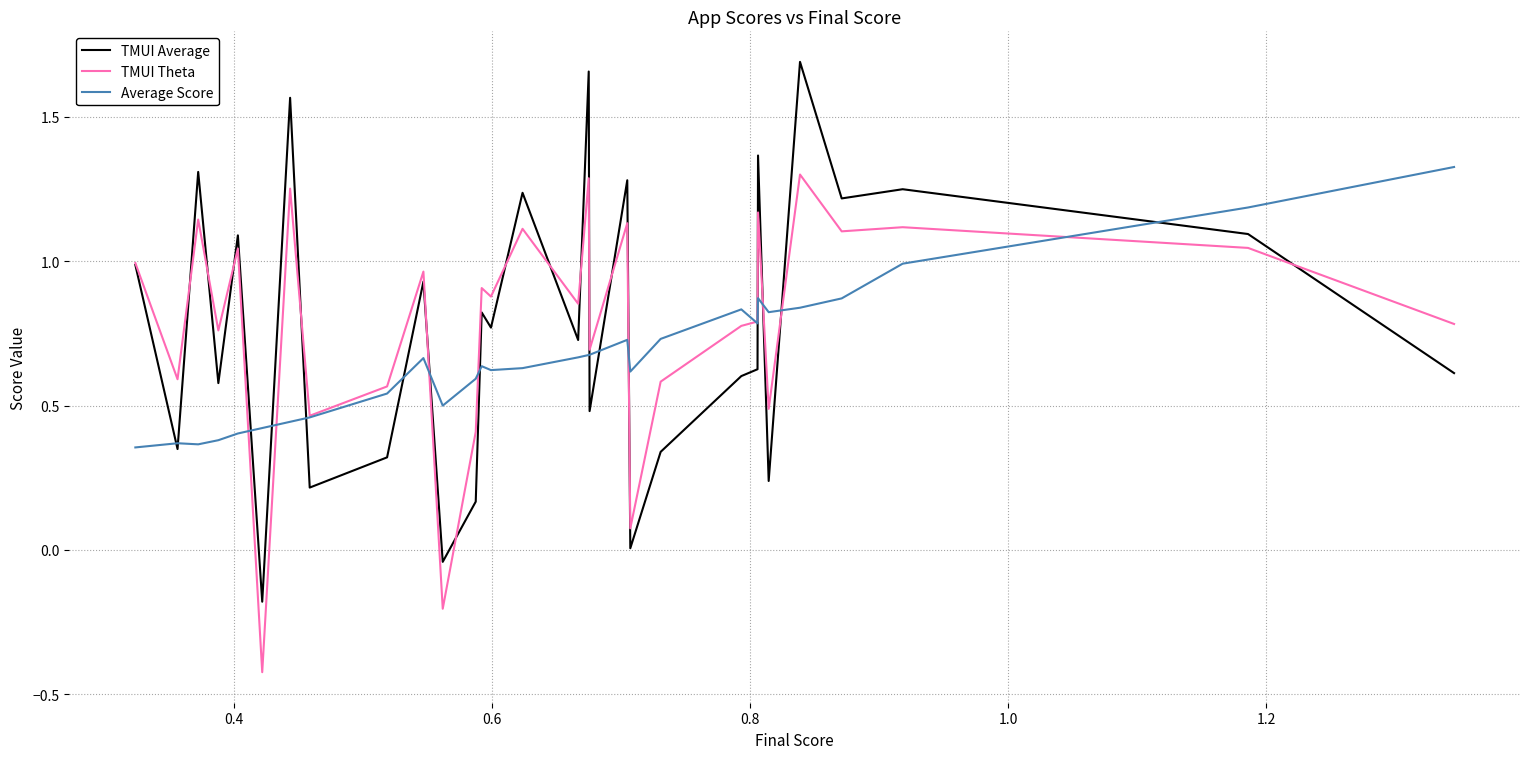

Which series has the largest range (max minus min)?

TMUI Average